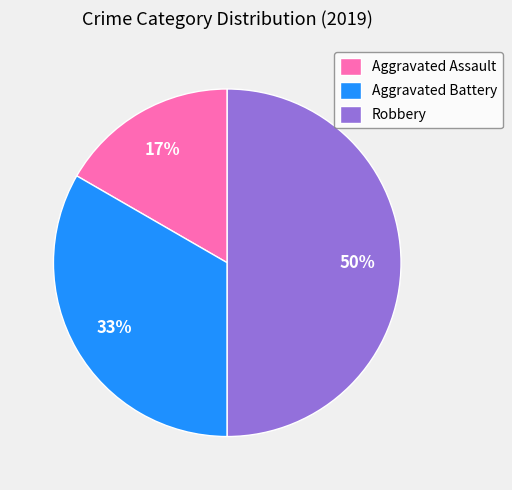

Does Aggravated Assault account for over 50% of the chart?

No